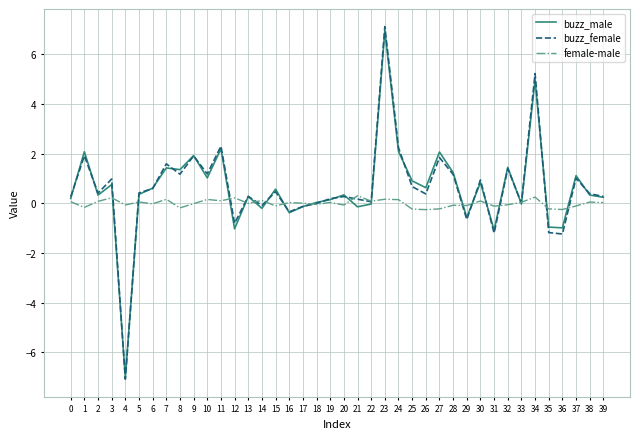

At which category is the sum across all series the highest?

23